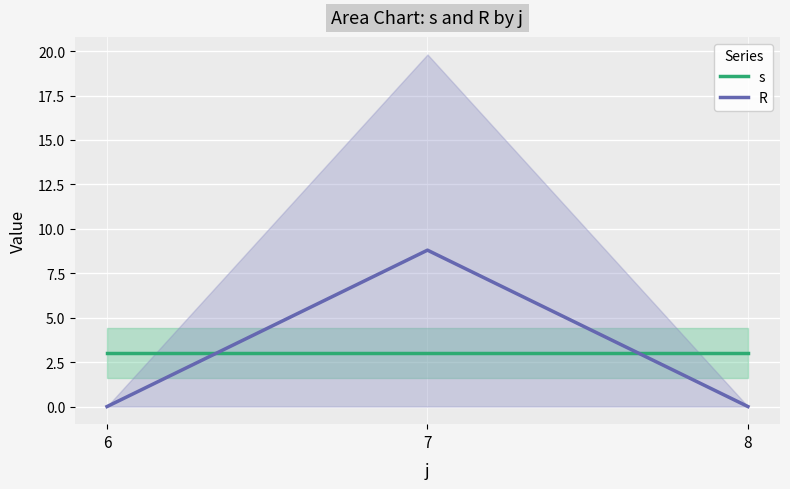

Reading left to right, what are all the values shown in this chart?

s: 3.0	3.0	3.0
R: 0.0	8.8	0.0